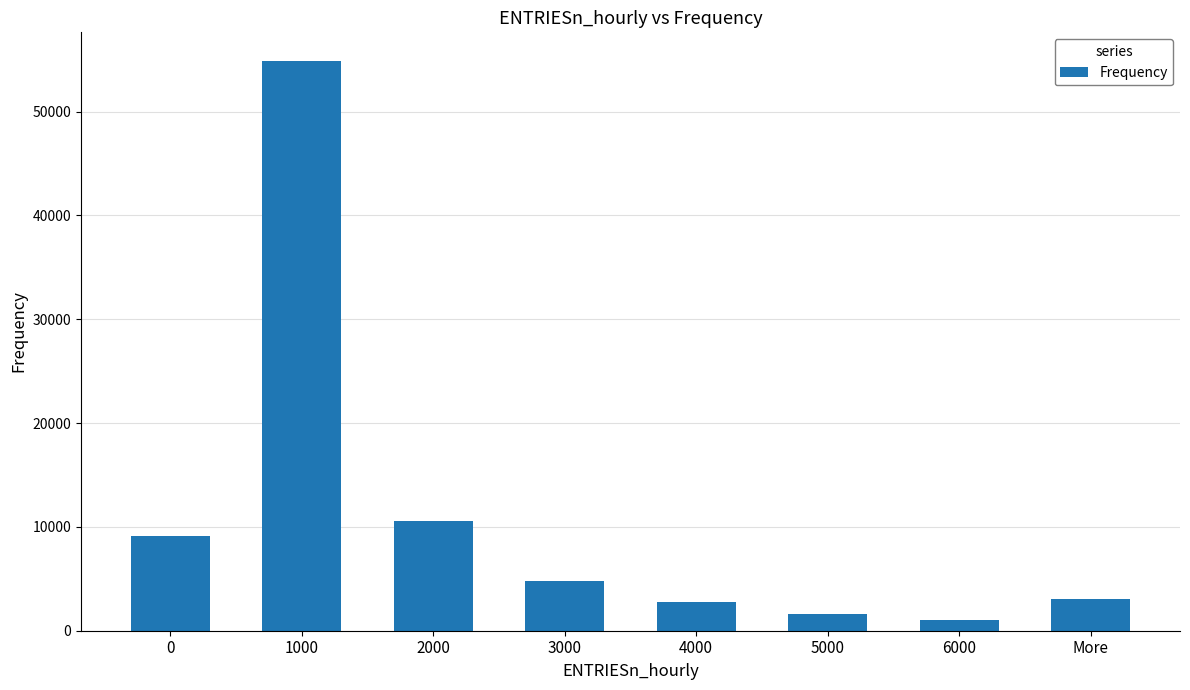

Reading left to right, transcribe all the data shown in this chart.

9131	54895	10521	4834	2773	1643	1038	3011